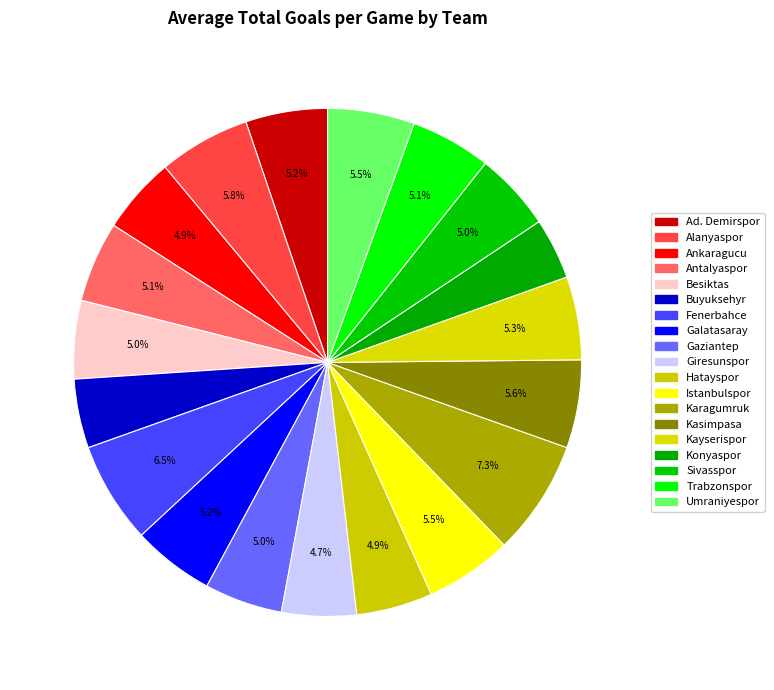

Do Antalyaspor and Karagumruk together represent more than half of the pie?

No